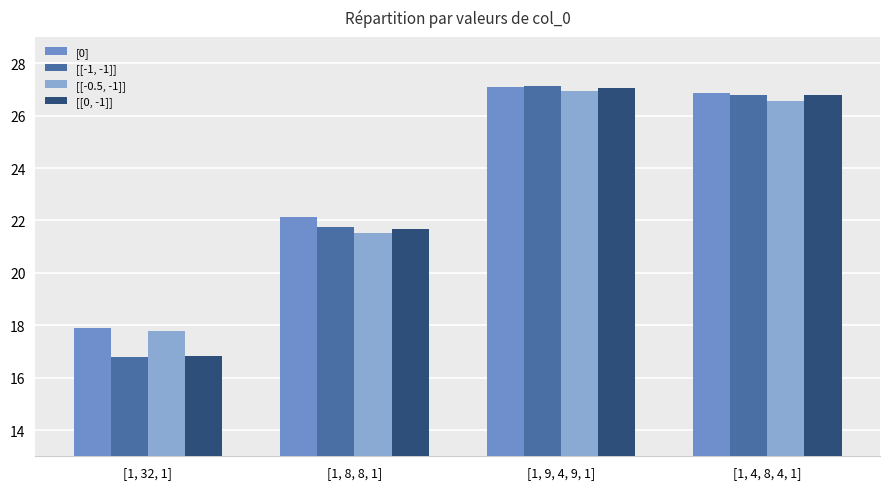

At which label does [[0, -1]] reach its minimum?

[1, 32, 1]